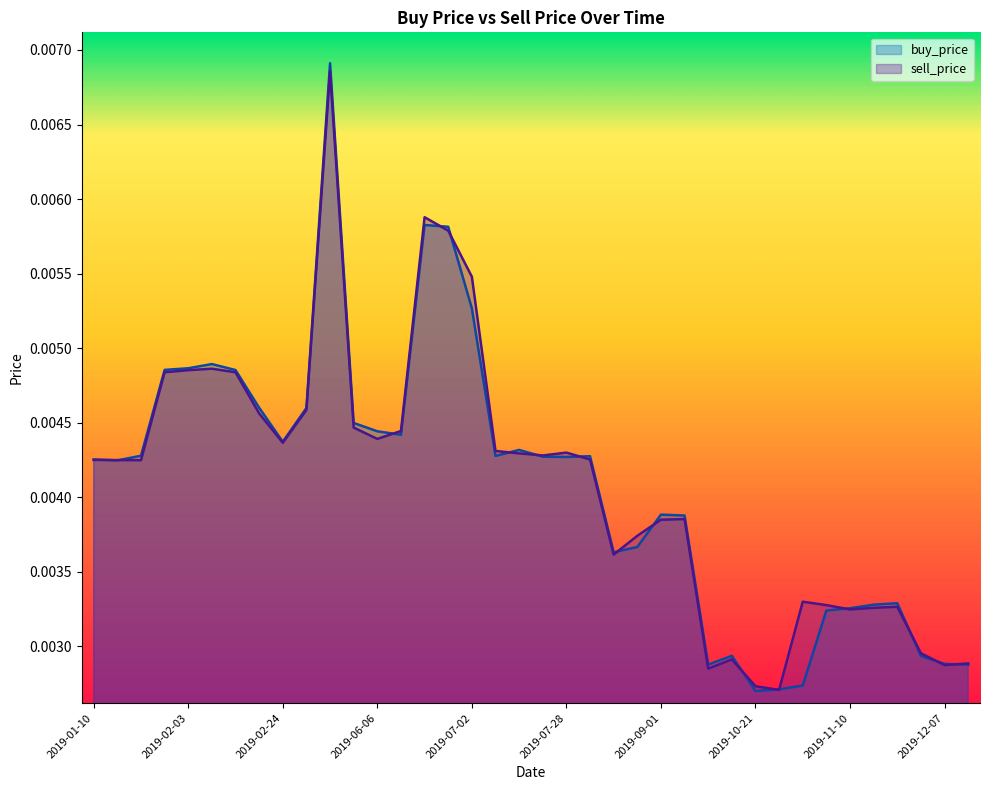

Where is sell_price nearest to the value 0?

2019-10-23